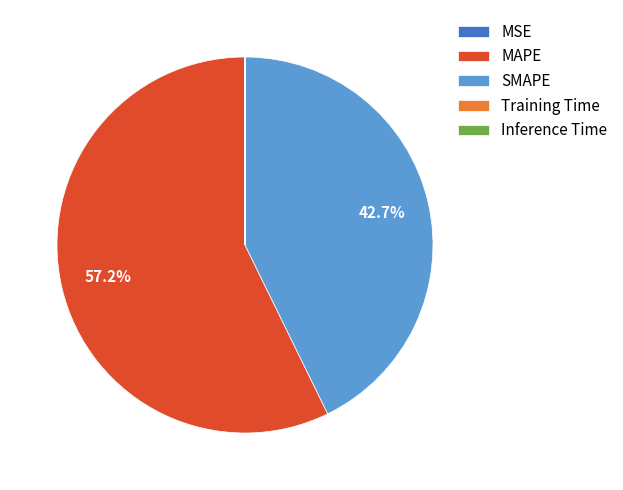

What percentage is NOT represented by SMAPE?

57.3%